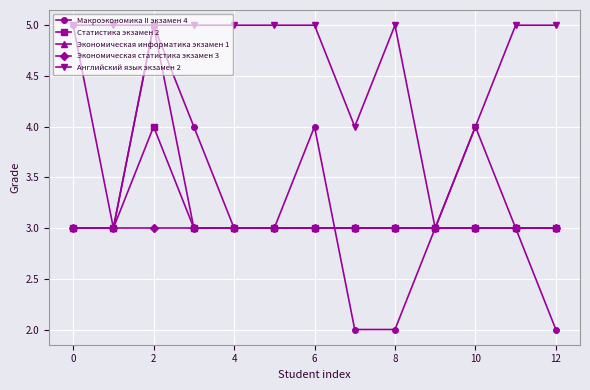

Which series has the widest spread of values?

Макроэкономика II экзамен 4